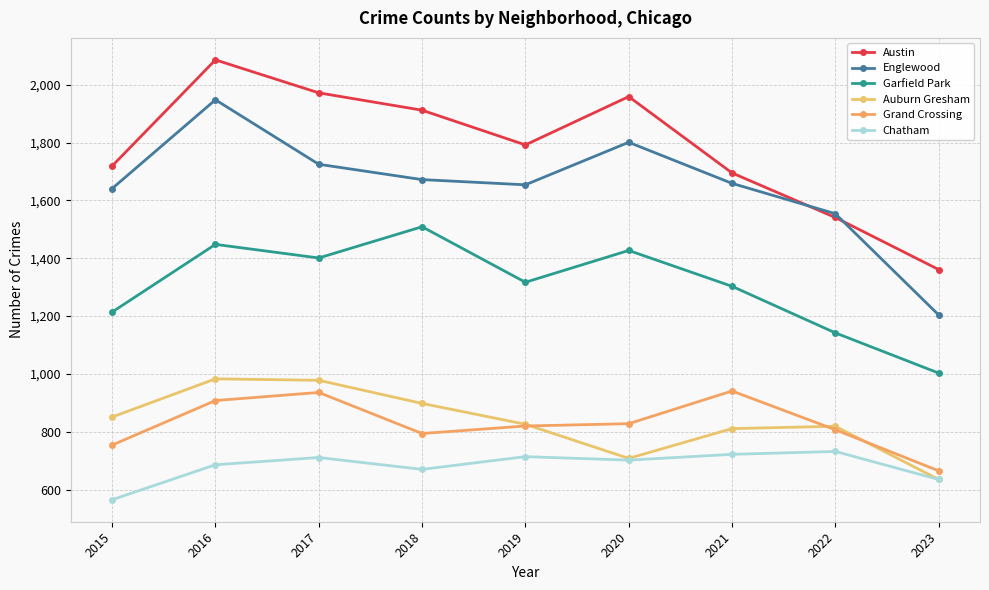

What is the total value across all series at 2018?

7455